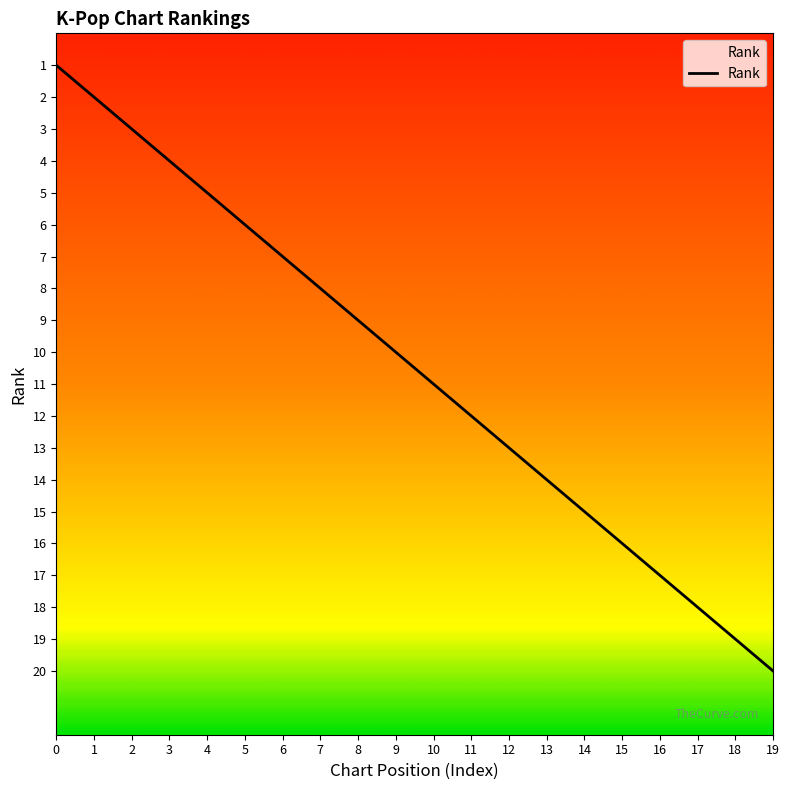

Reading left to right, extract all data points from this chart.

1	2	3	4	5	6	7	8	9	10	11	12	13	14	15	16	17	18	19	20